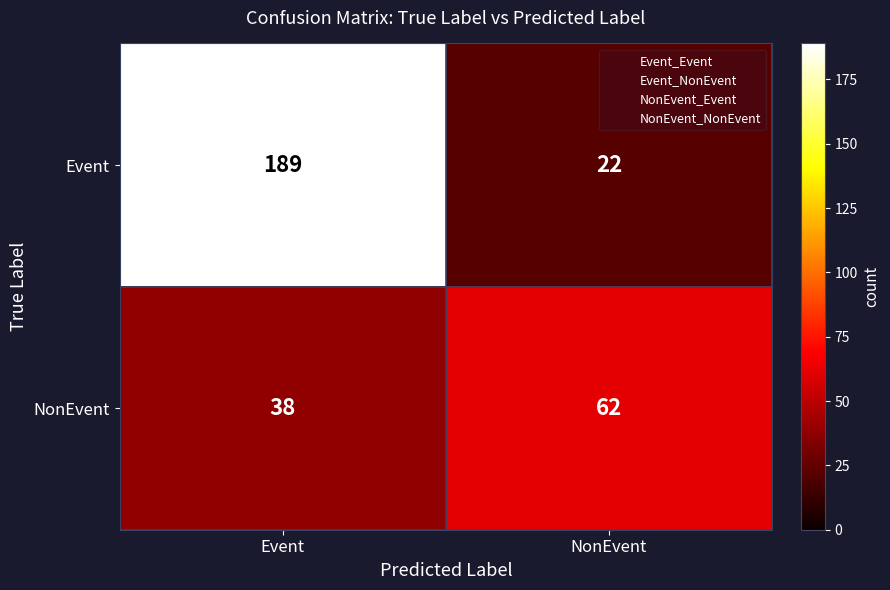

What is the average value of the NonEvent series?

50